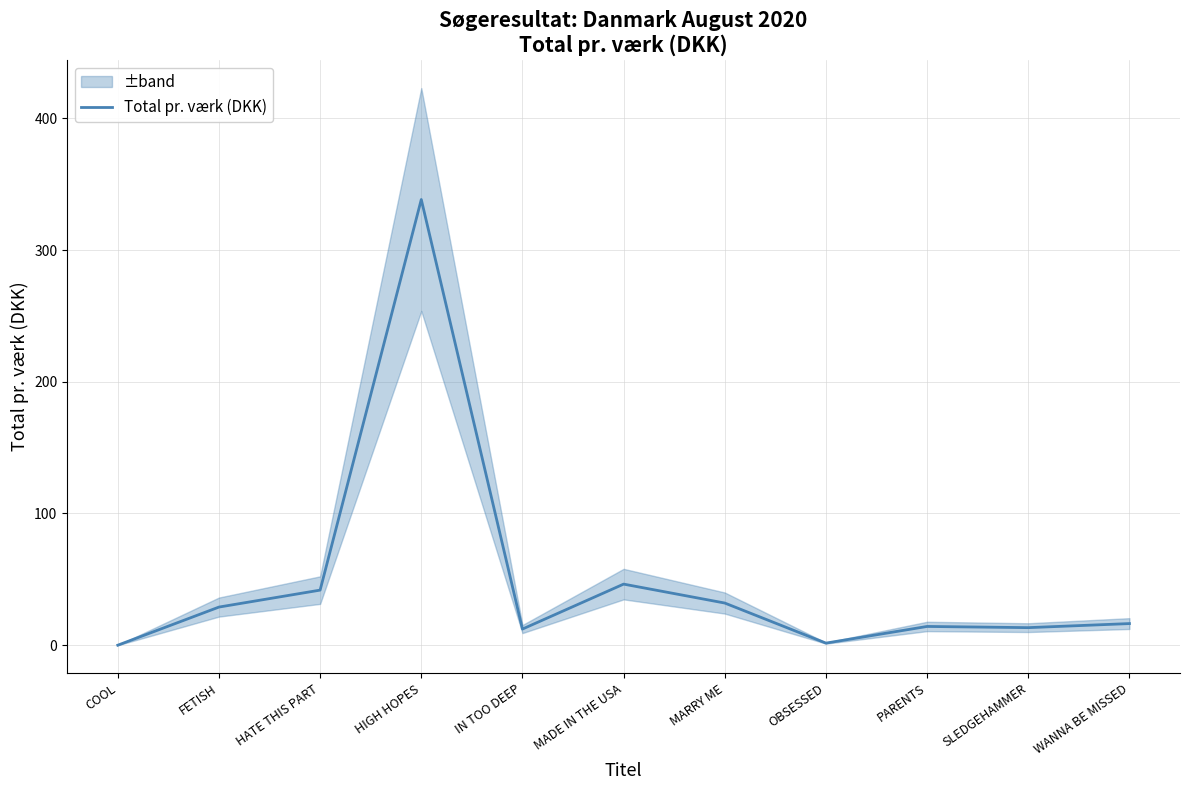

Count the number of data series in this chart.

1